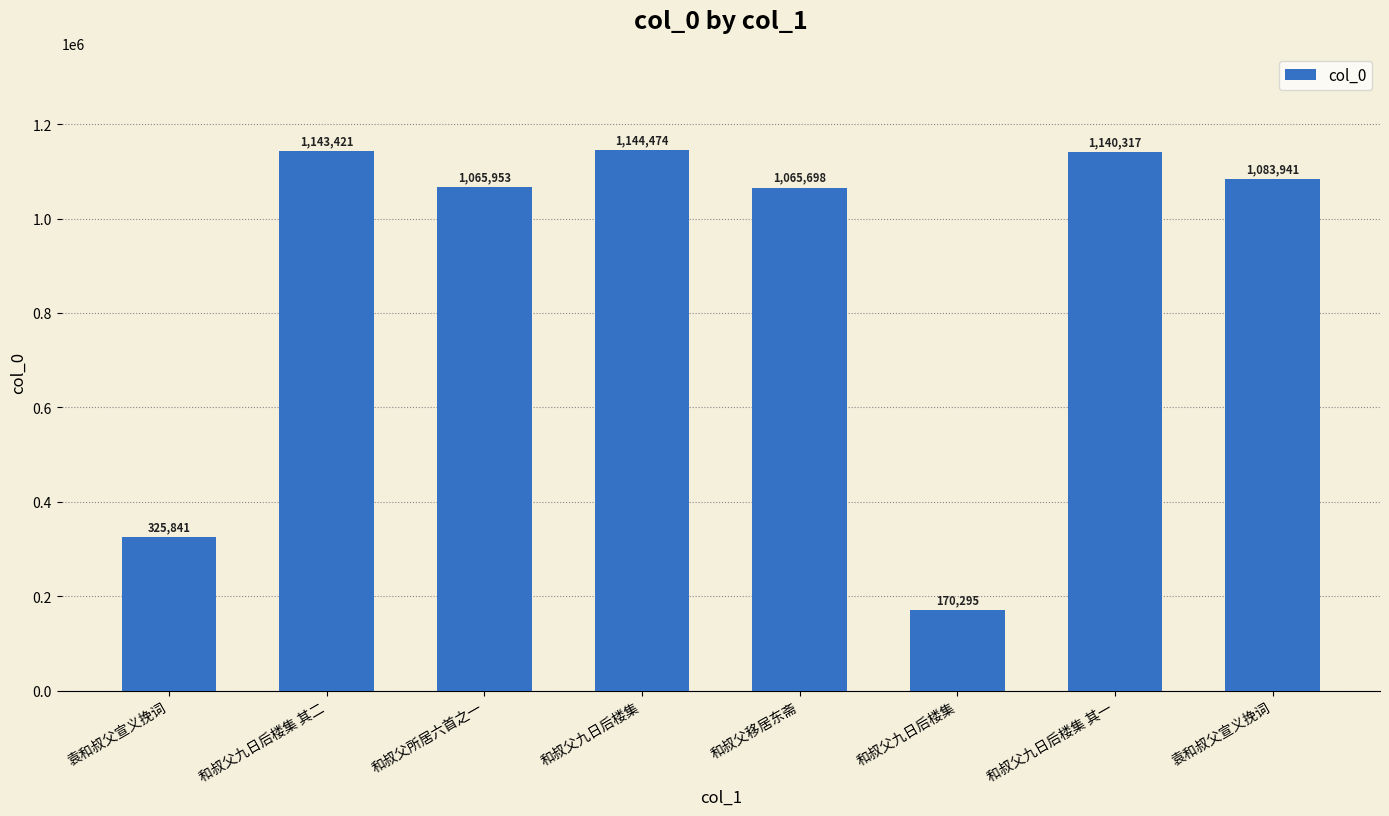

The value at 袁和叔父宣义挽词 is 1859520. True or false?

False